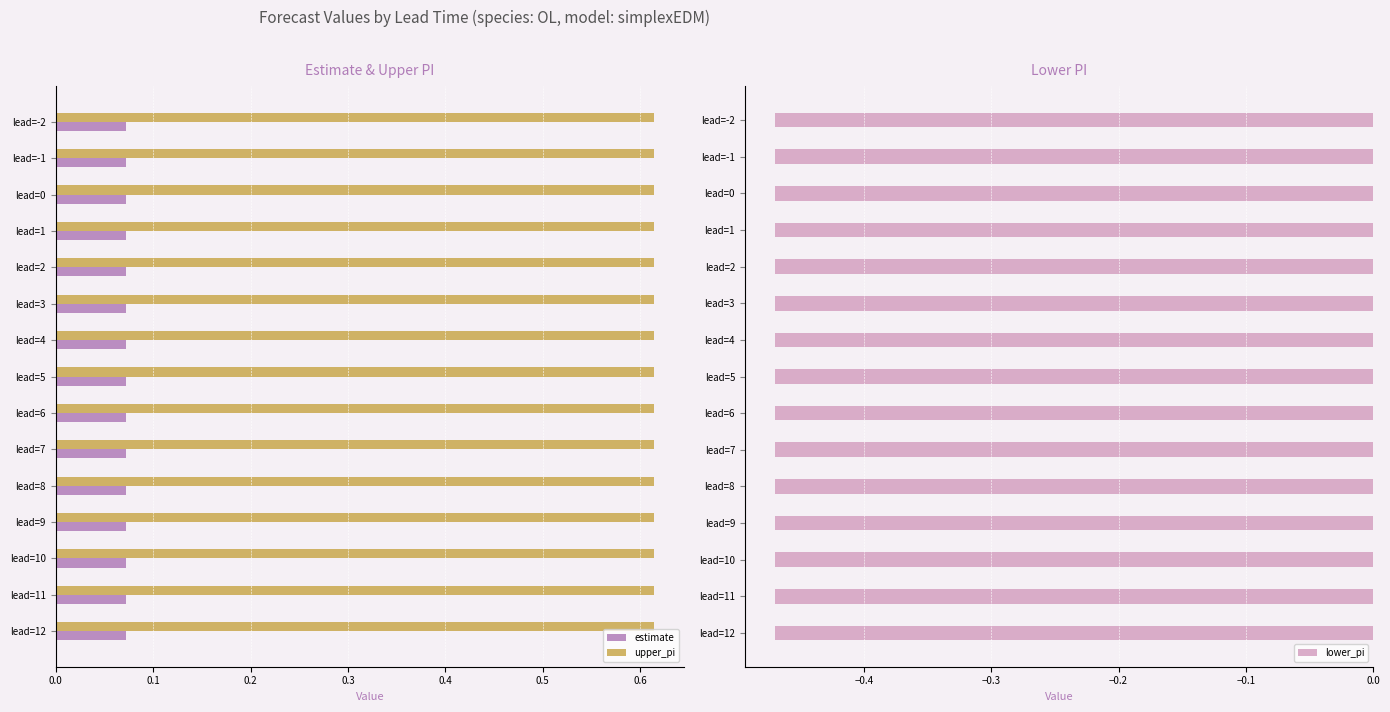

Is the value of upper_pi at lead=5 greater than the value of estimate at lead=0?

Yes